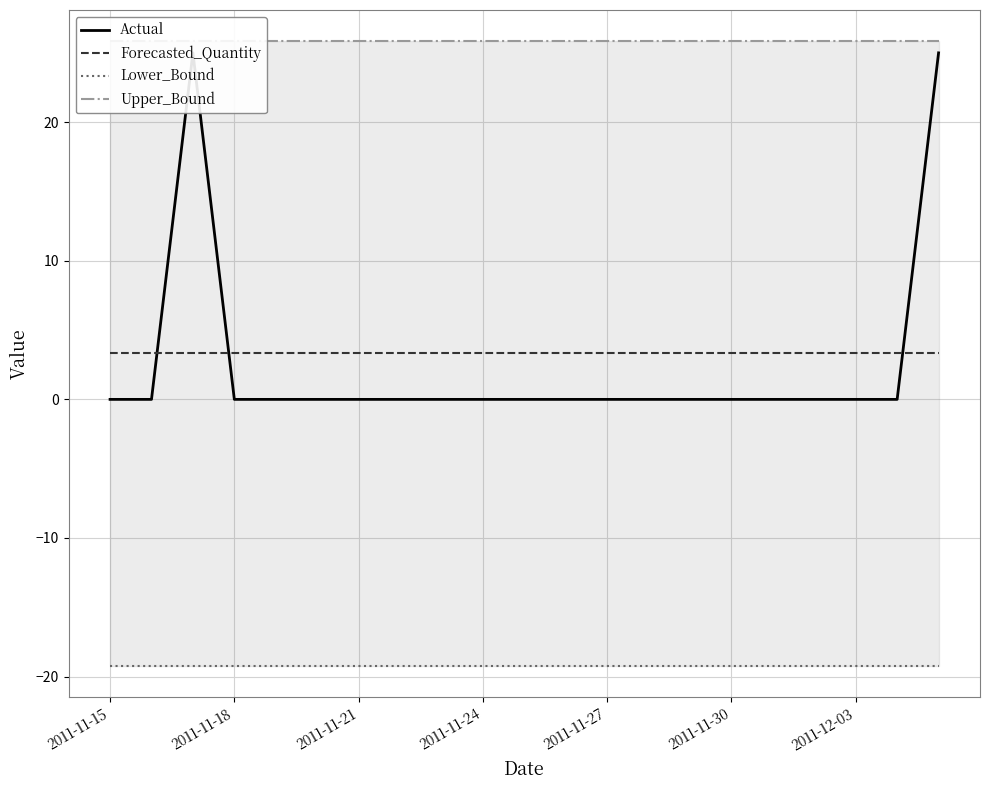

At which category does the chart reach its minimum across all series?

2011-11-15